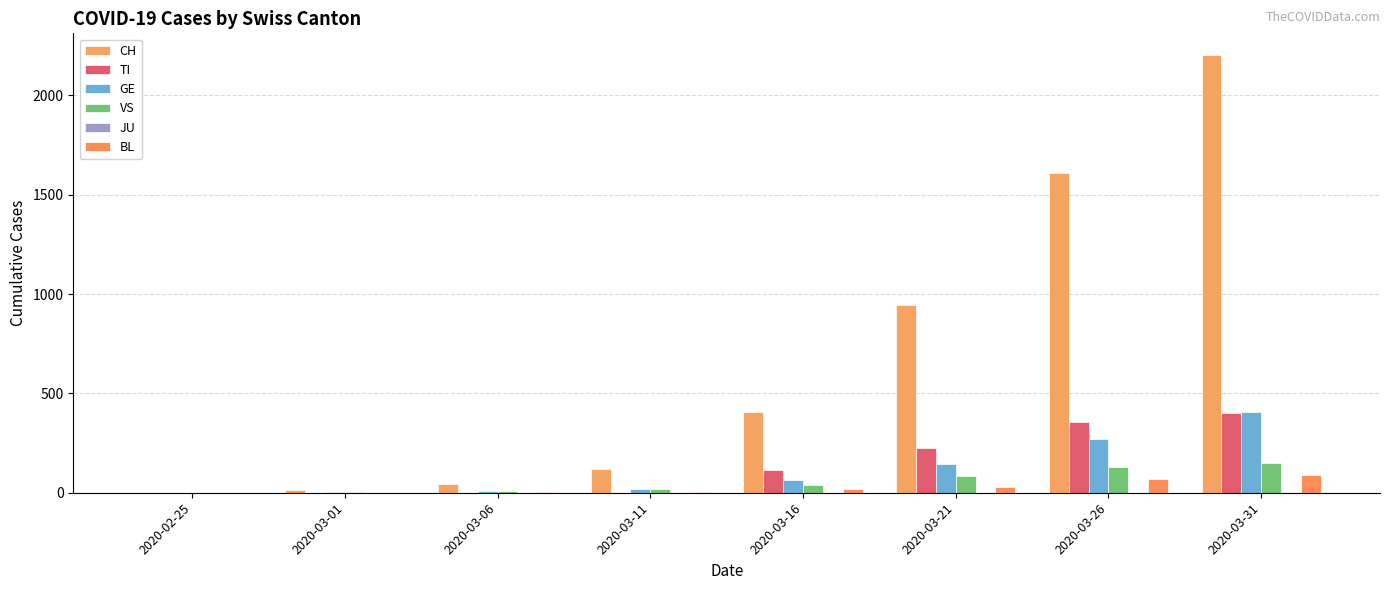

The value of VS at 2020-03-21 is 83. True or false?

True